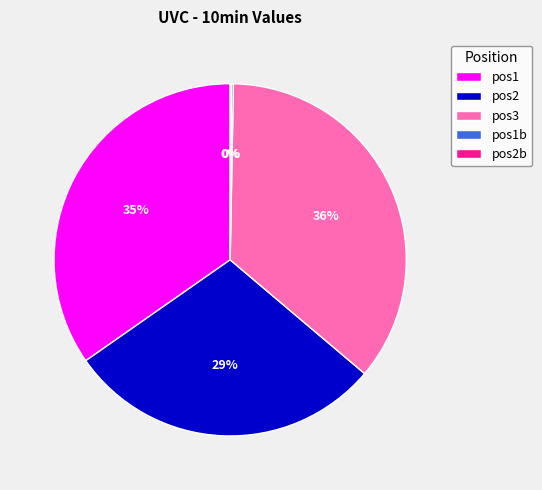

The pos3 slice represents 47% of the pie. True or false?

False